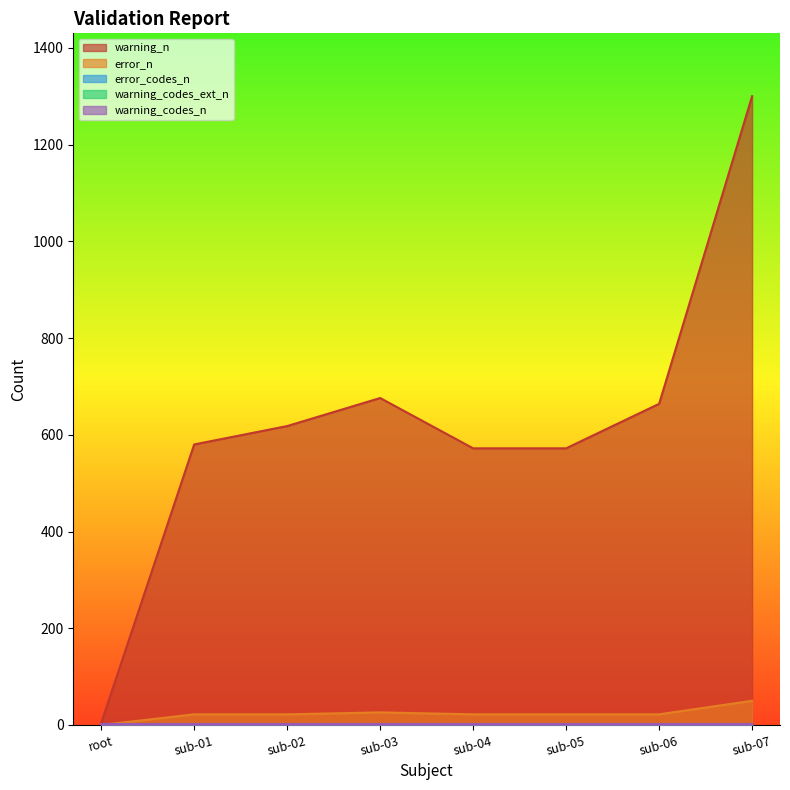

Which series has the largest range (max minus min)?

warning_n